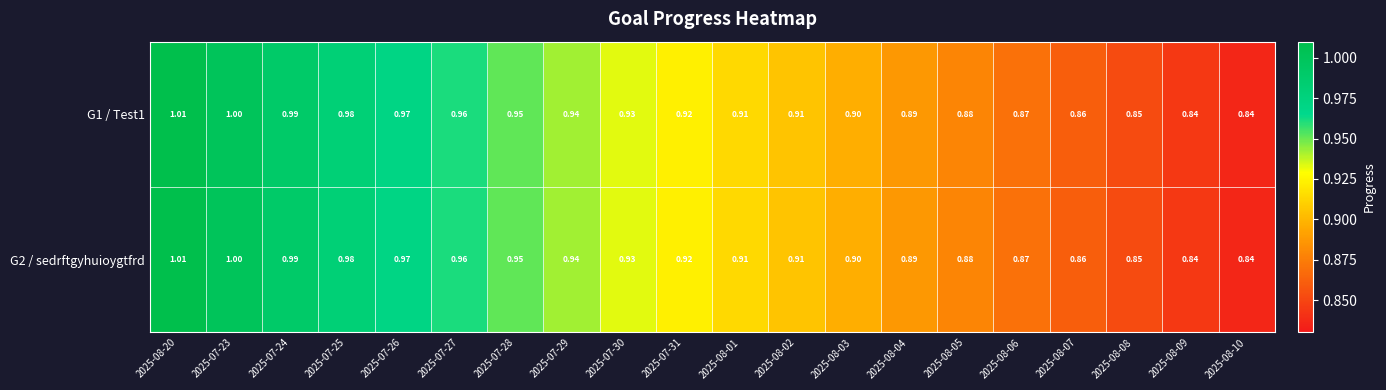

Is the value of G1 / Test1 at 2025-08-02 greater than the value of G2 / sedrftgyhuioygtfrd at 2025-07-25?

No